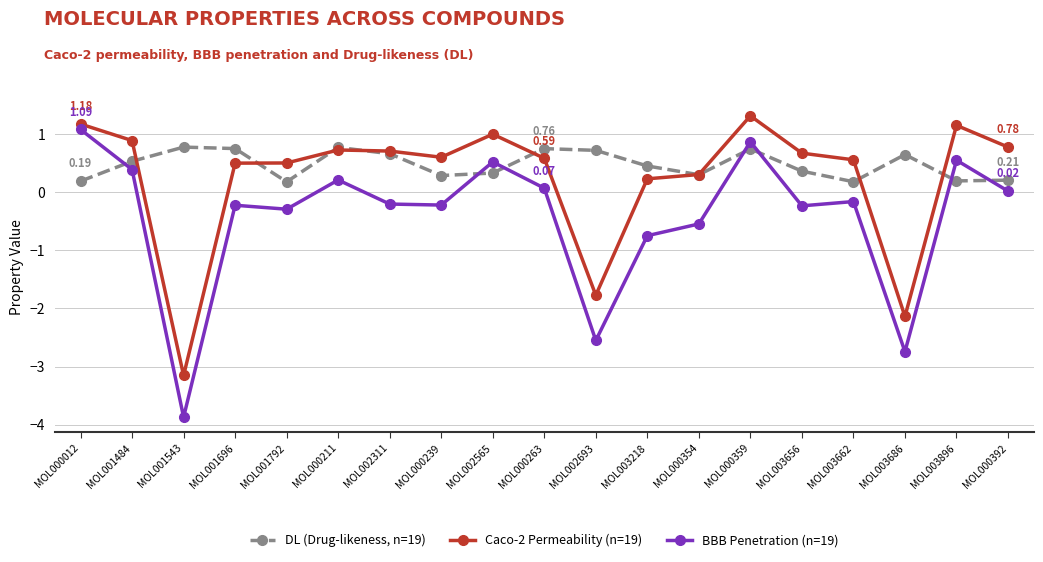

What is the spread (max minus min) of values at MOL000359?

0.6